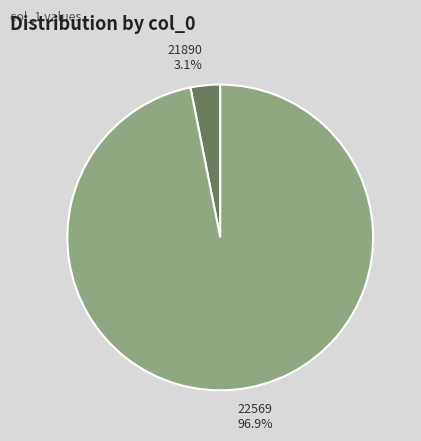

What percentage is the 21890 slice, to the nearest percent?

3%